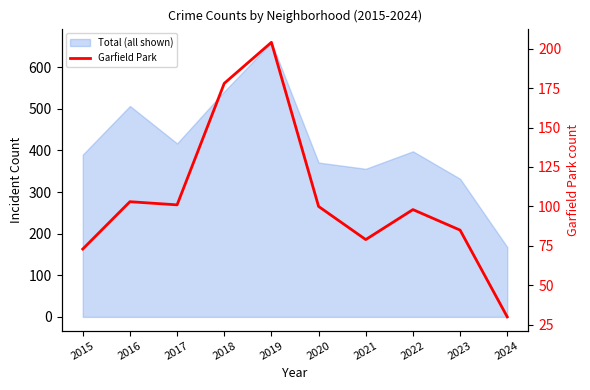

At which label does the data first exceed 100?

2016